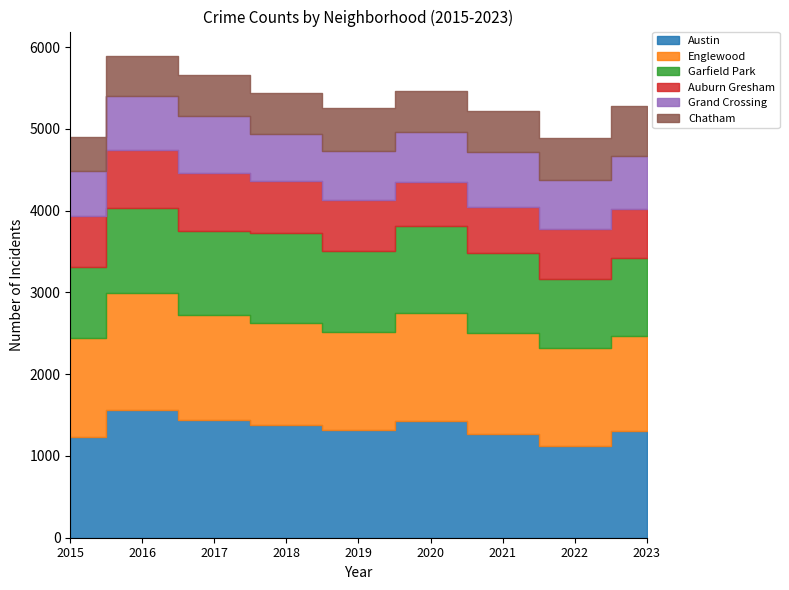

What is the sum of all Auburn Gresham values?

5619